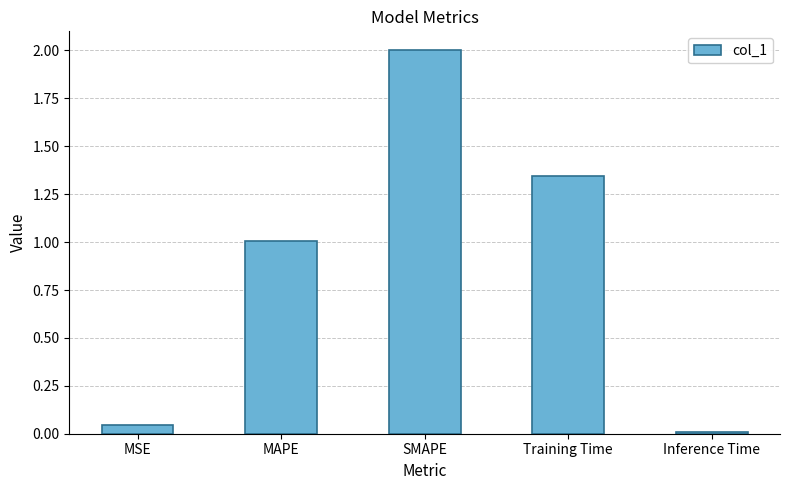

What is the change in value from MSE to SMAPE?

+2.0